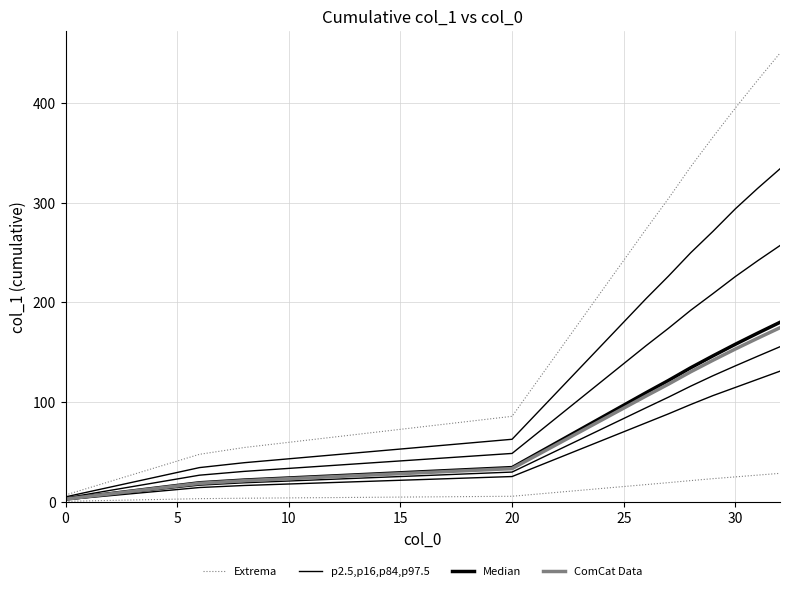

Reading left to right, what are all the values shown in this chart?

Extrema: 6.8	13.6	20.4	27.2	34.0	40.8	47.6	54.4	85.7	117.0	148.3	179.5	210.8	242.1	273.4	304.0	336.0	365.9	394.9	422.8	450.0
p2.5,p16,p84,p97.5: 4.9	9.8	14.7	19.6	24.5	29.4	34.3	39.2	62.7	86.2	109.7	133.2	156.7	180.2	203.7	226.2	249.7	271.3	293.8	314.4	334.0
Median: 2.7	5.4	8.2	10.9	13.6	16.3	19.0	21.8	34.3	46.8	59.3	71.8	84.3	96.8	109.4	121.6	134.4	146.4	158.0	169.1	180.0
ComCat Data: 2.6	5.3	7.9	10.6	13.2	15.8	18.5	21.1	33.2	45.4	57.5	69.7	81.8	93.9	106.1	118.0	130.4	142.0	153.2	164.0	174.6